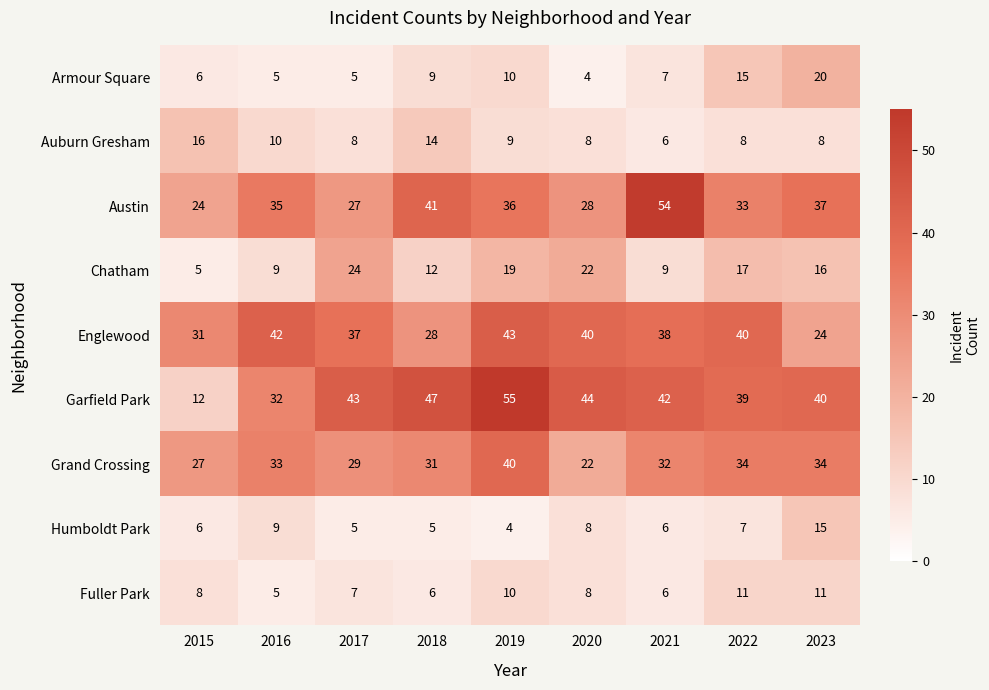

What is the greatest value displayed?

55